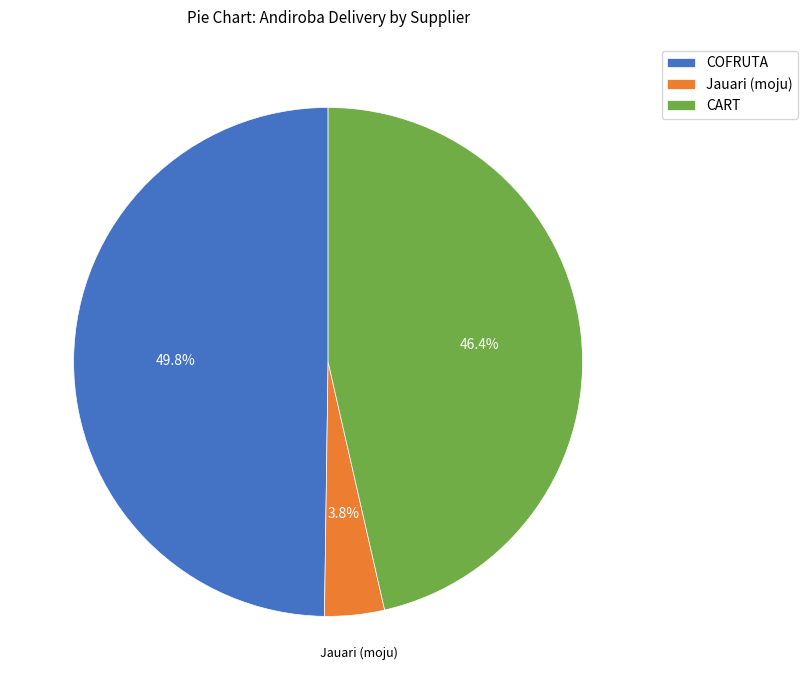

Which slice is the largest?

COFRUTA